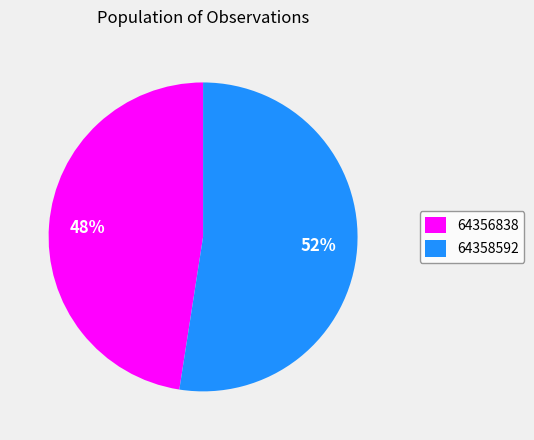

Combined, do 64356838 and 64358592 account for over 50%?

Yes